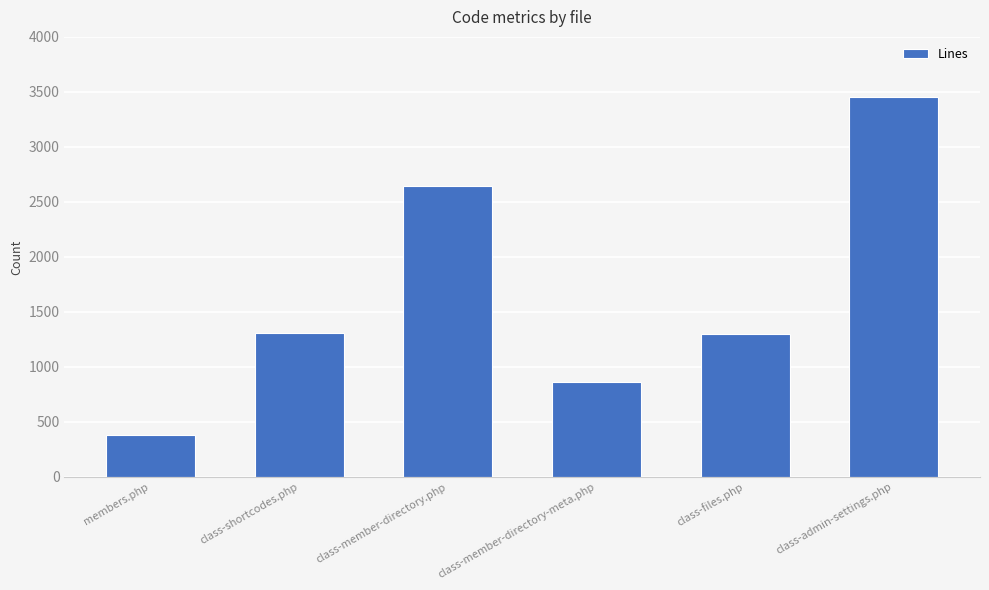

At which category does the chart reach its peak across all series?

class-admin-settings.php